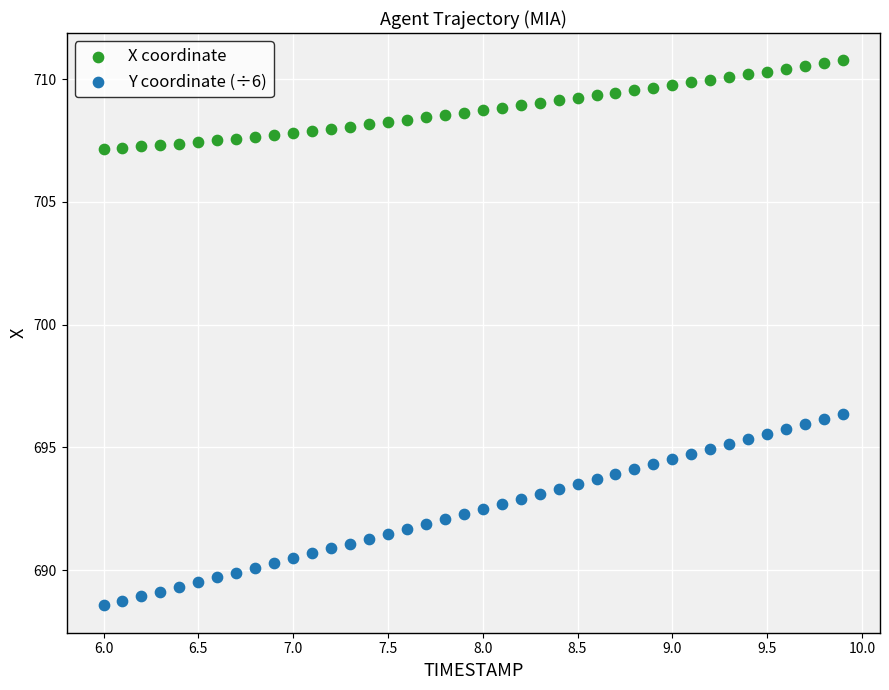

Which series reaches the maximum Y coordinate?

X coordinate